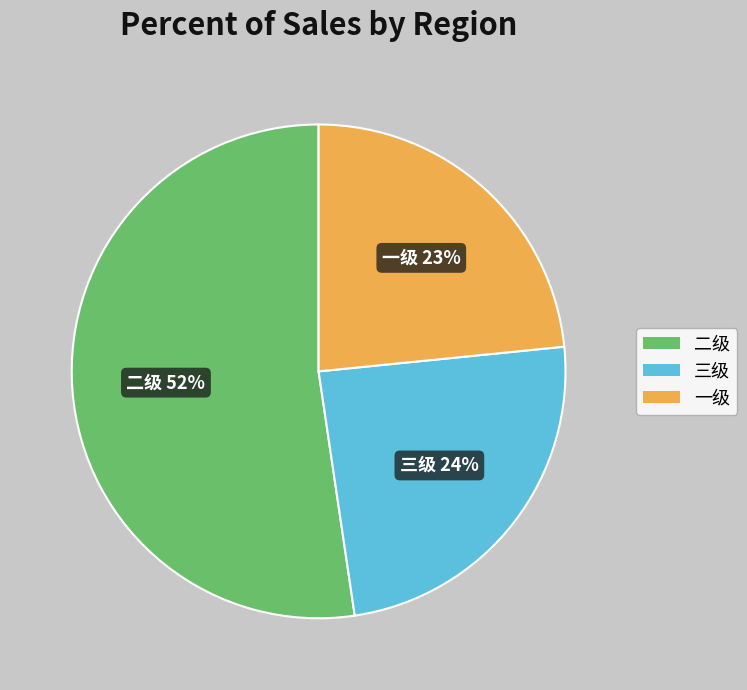

True or false: 三级 accounts for 24% of the total.

True